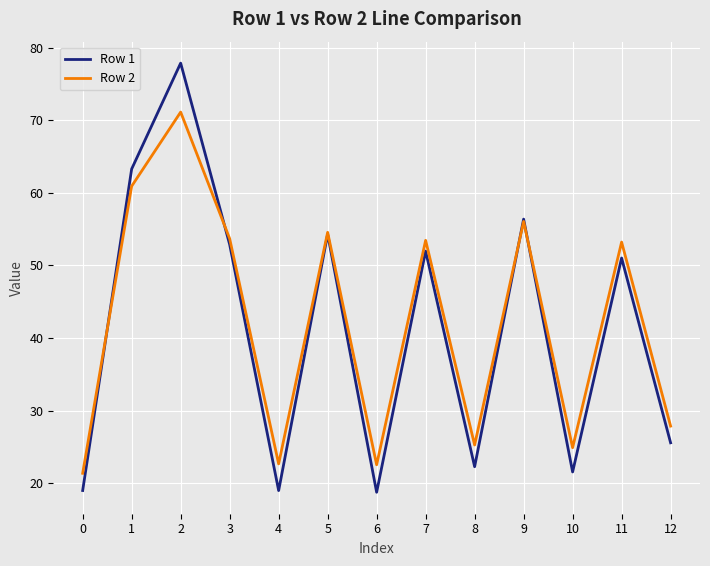

What is the greatest value displayed?

77.9